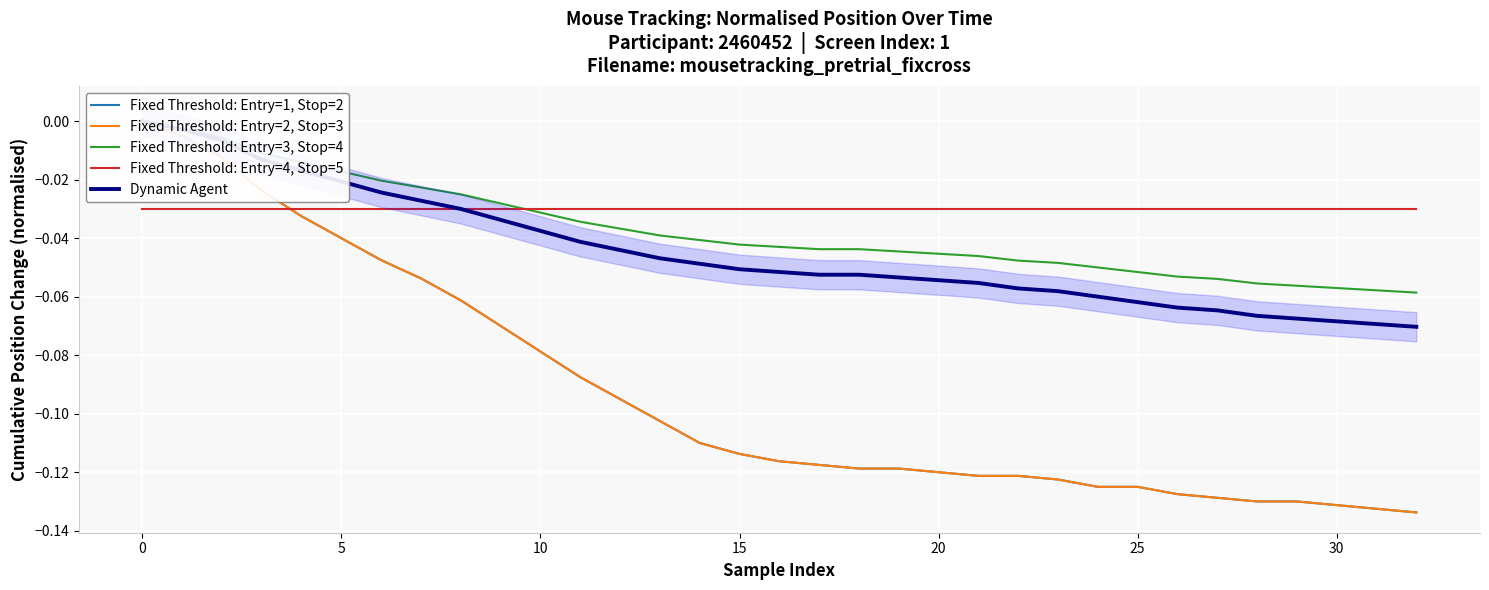

True or false: Fixed Threshold: Entry=3, Stop=4 and Fixed Threshold: Entry=1, Stop=2 intersect in this chart.

False